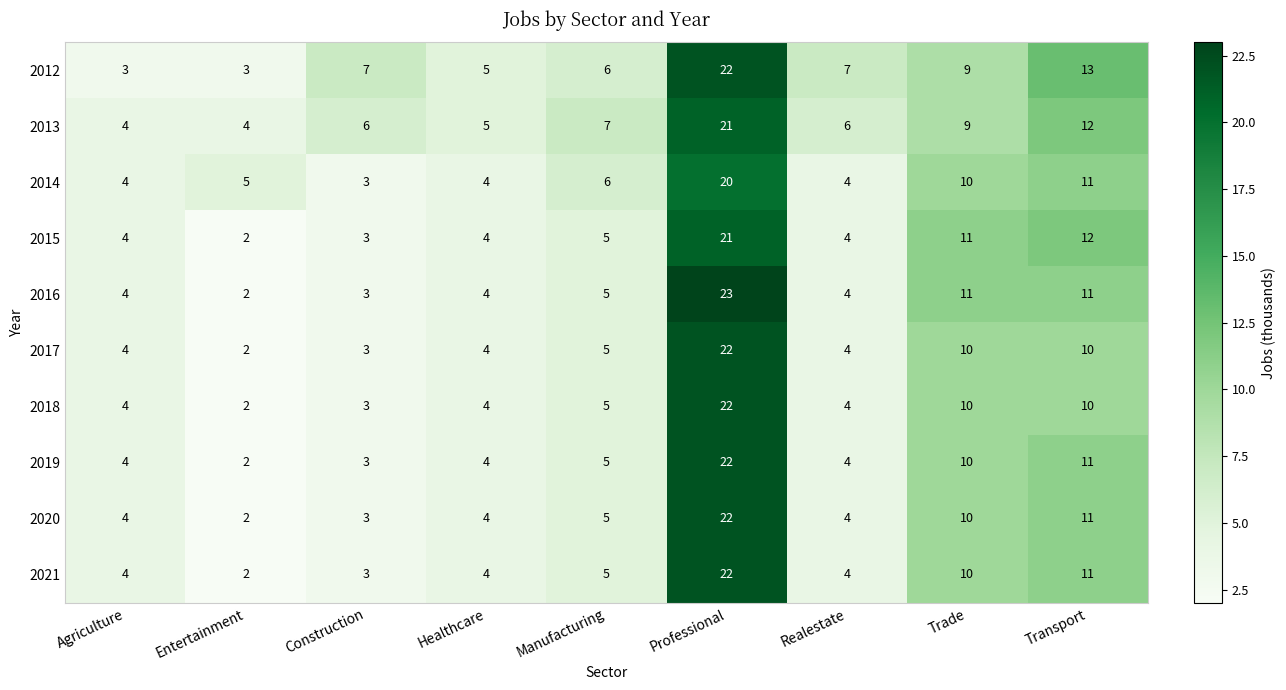

What is the difference between the highest and lowest values at Entertainment?

3